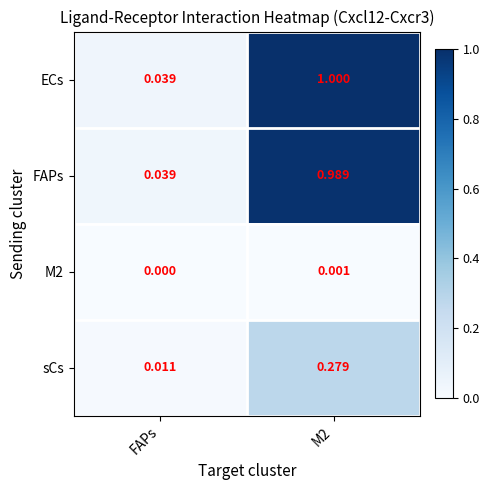

Which series has the largest total across all categories?

ECs